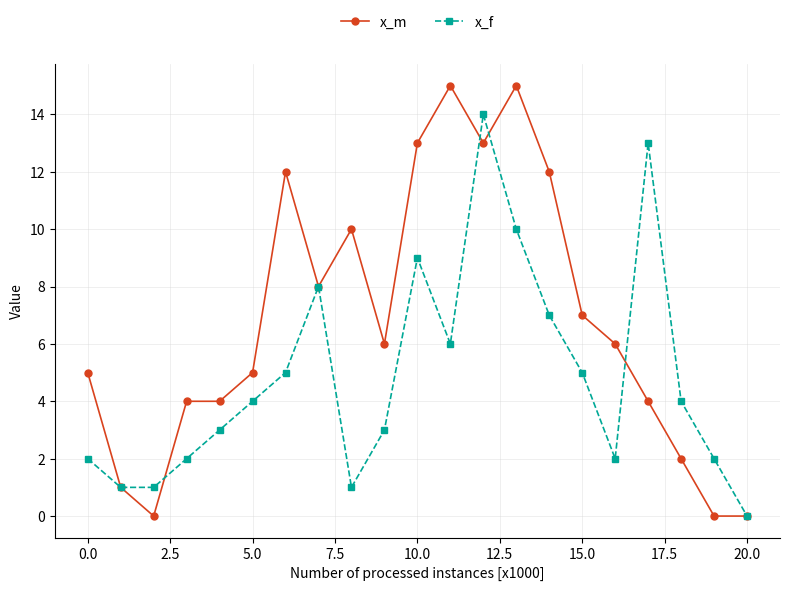

True or false: x_f has more than 2 interior local peaks.

True